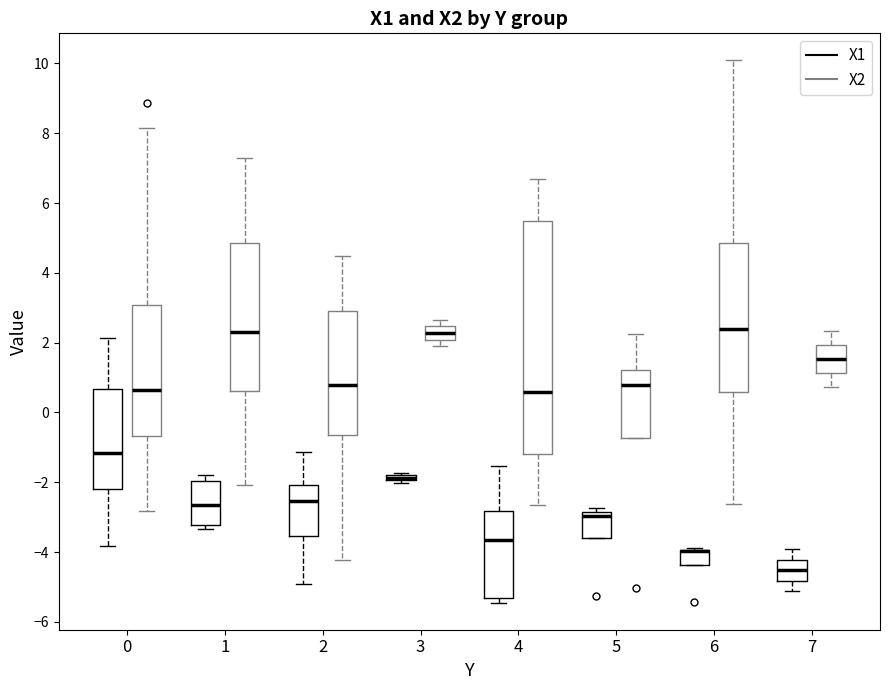

Comparing the boxes themselves (not the whiskers), which one is the tallest?

4 (X2)